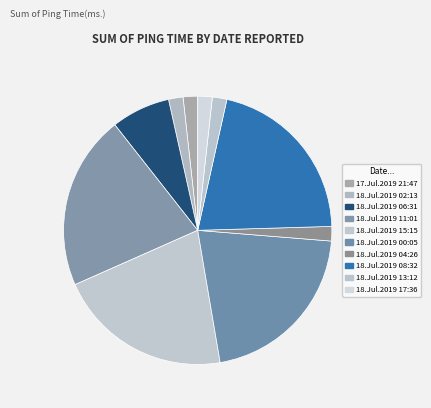

The 18.Jul.2019 13:12 slice represents 16% of the pie. True or false?

False